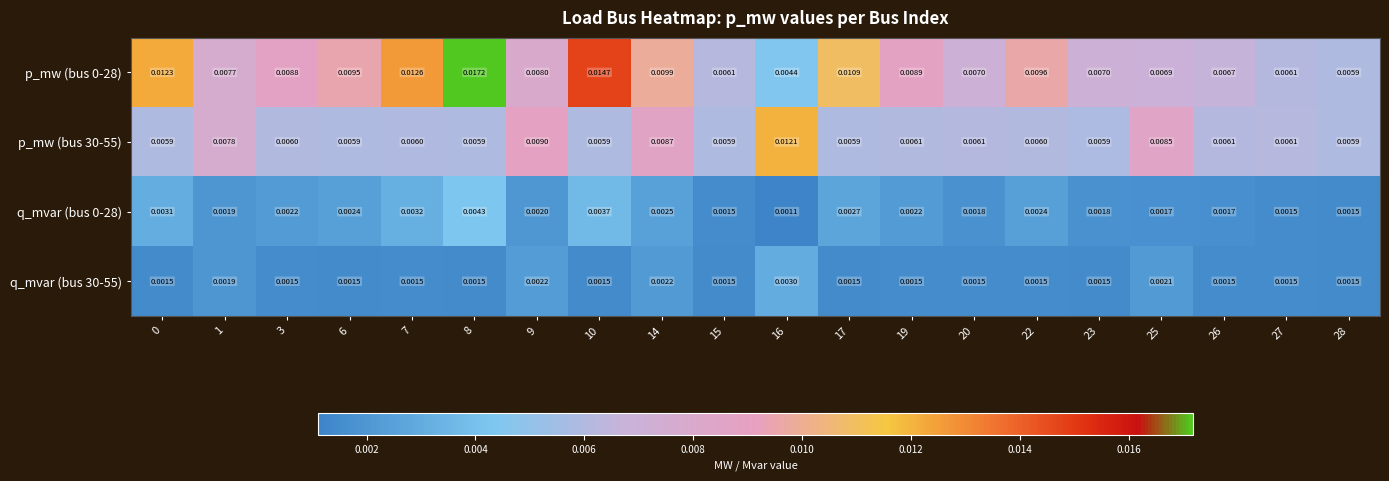

Is the value of p_mw (bus 30-55) at 20 greater than the value of q_mvar (bus 30-55) at 26?

Yes